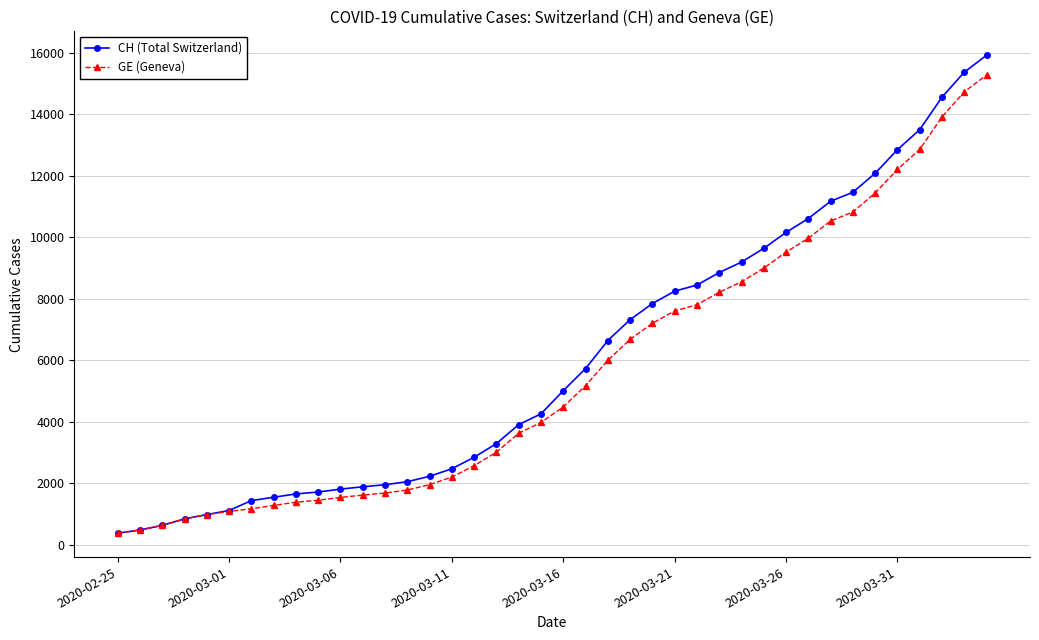

How many lines are shown in the chart?

2